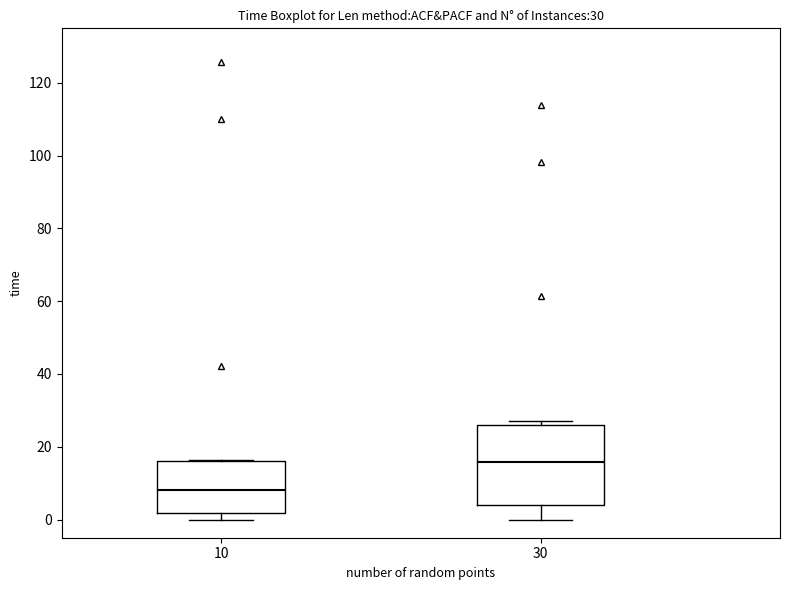

Which box's median line is the highest?

30